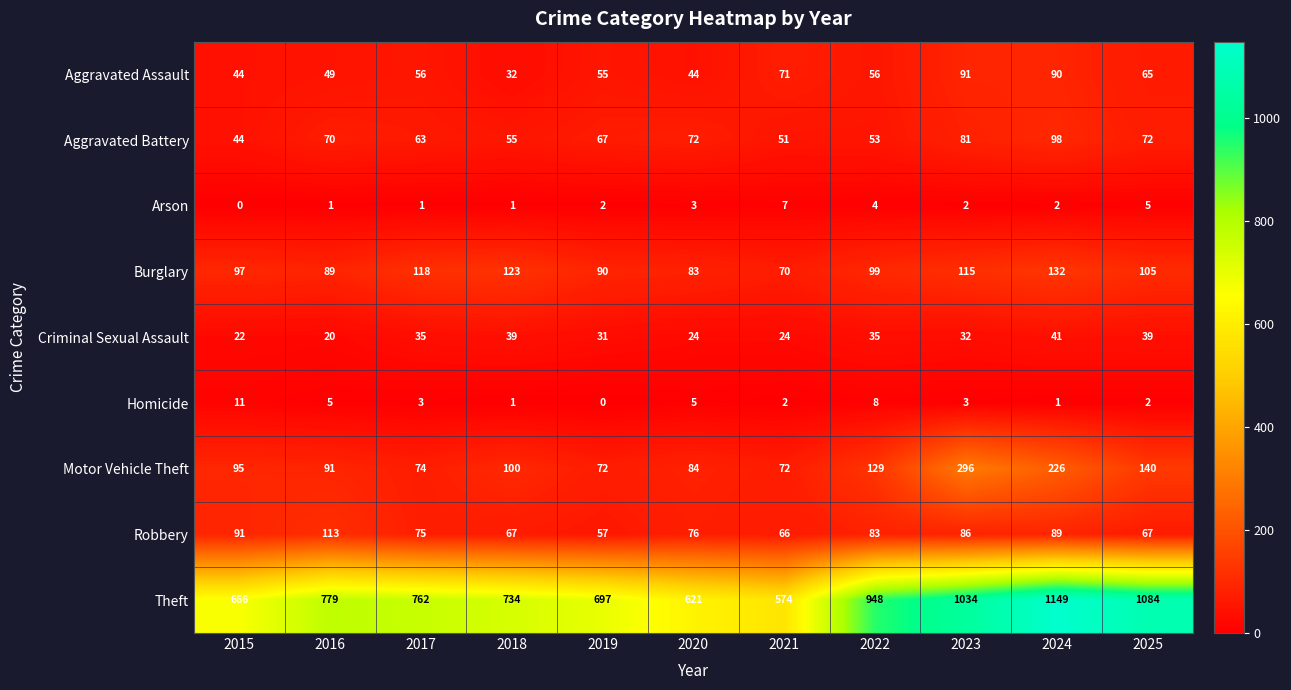

Read the Burglary value at 2022.

99